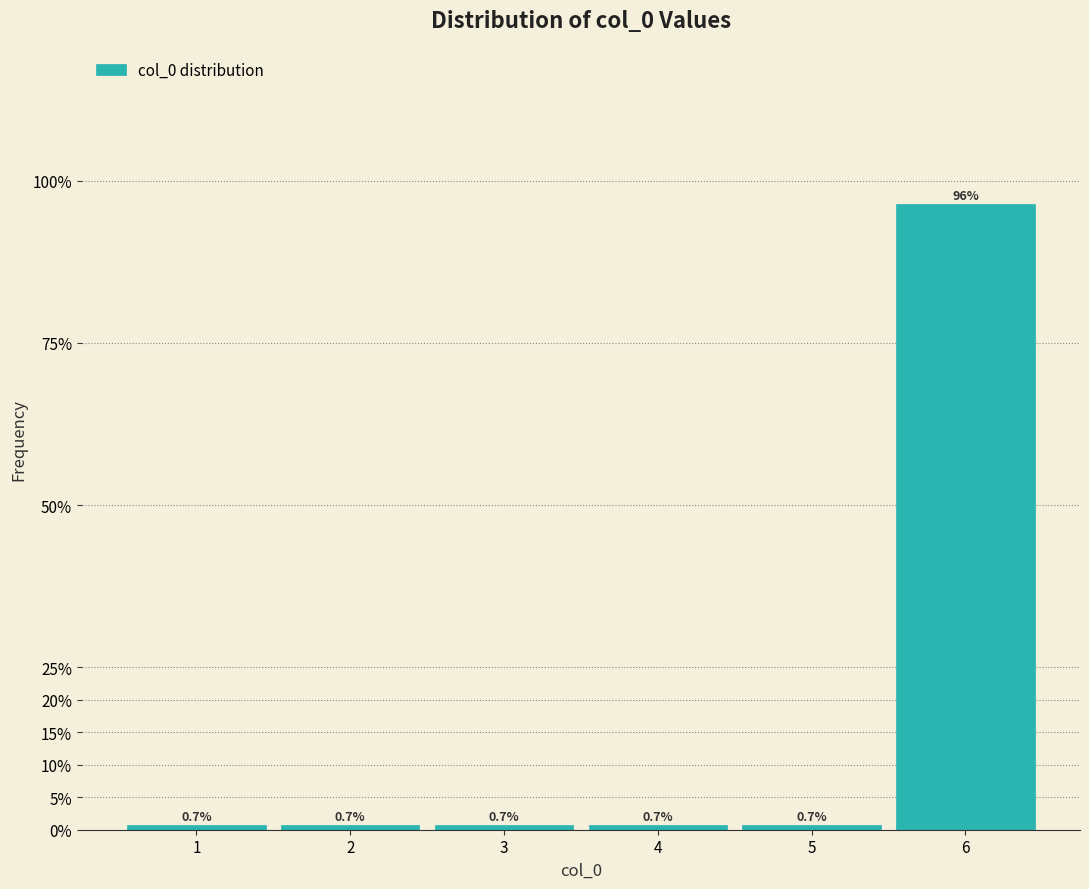

Reading left to right, list every bar in this chart as the range it spans on the x-axis followed by its height.

0.5 to 1.5: 0.7
1.5 to 2.5: 0.7
2.5 to 3.5: 0.7
3.5 to 4.5: 0.7
4.5 to 5.5: 0.7
5.5 to 6.5: 96.4